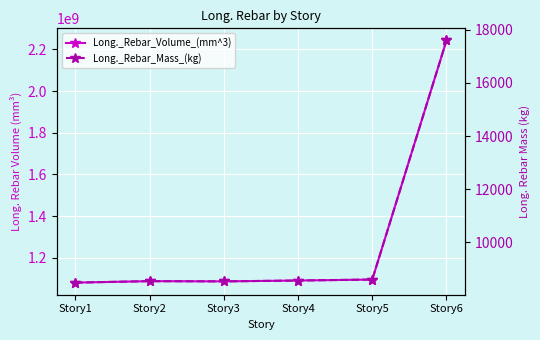

Which label corresponds to the largest value in the chart?

Story6